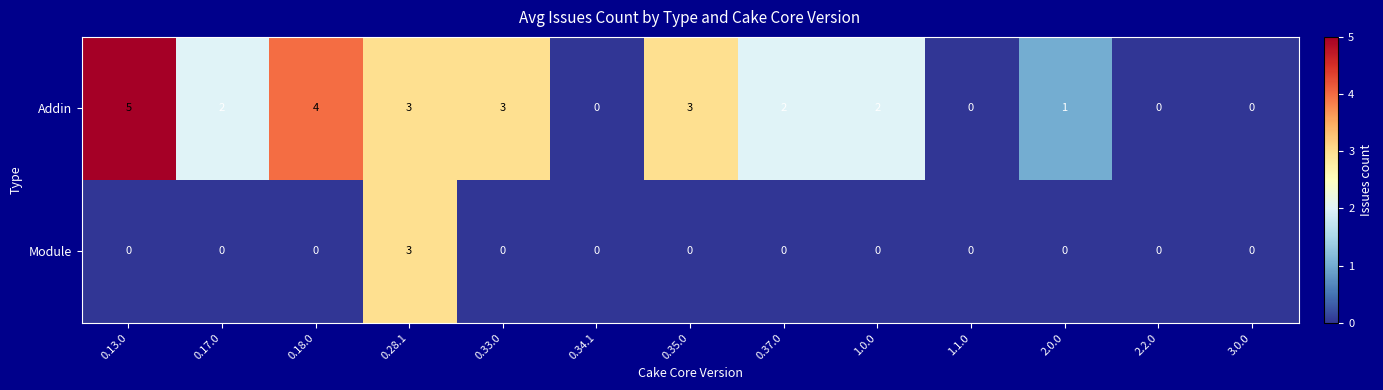

Which series has the widest spread of values?

Addin